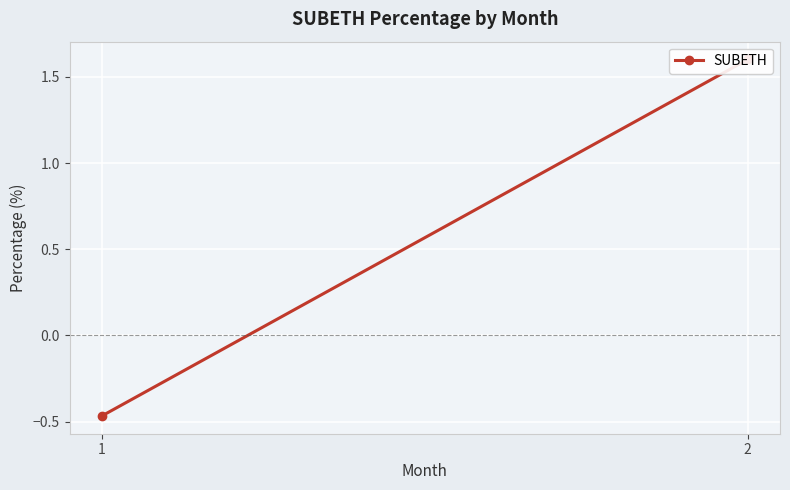

Reading right to left, extract all data points from this chart.

1.6	-0.5